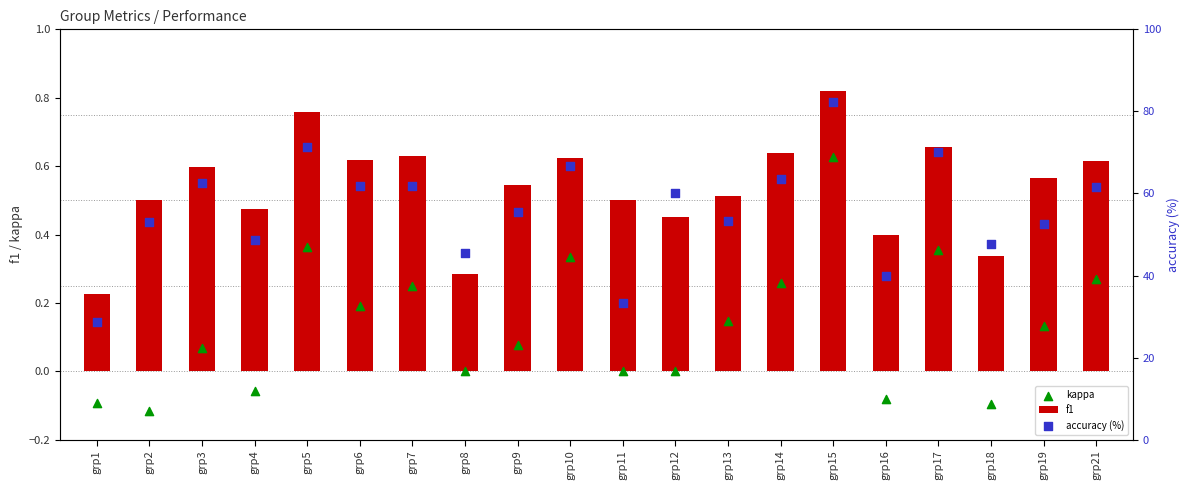

At how many categories does at least one series exceed 79?

1